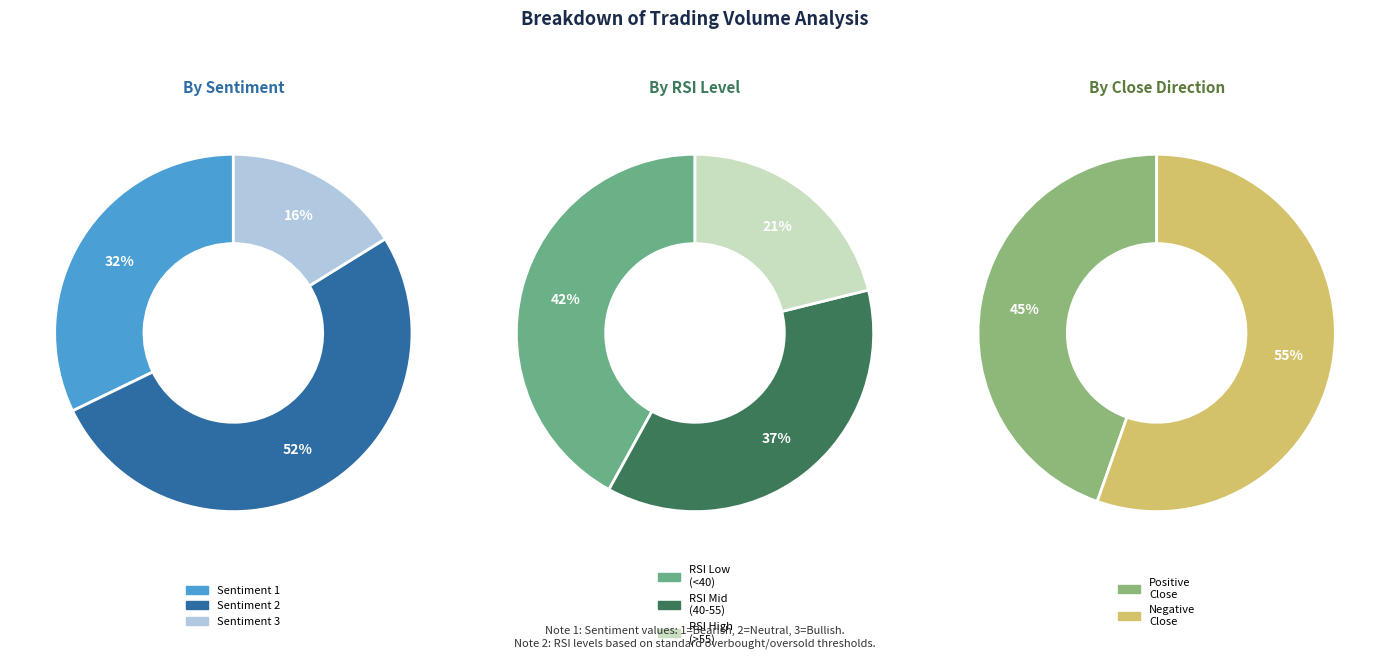

How many segments does this pie chart have?

3